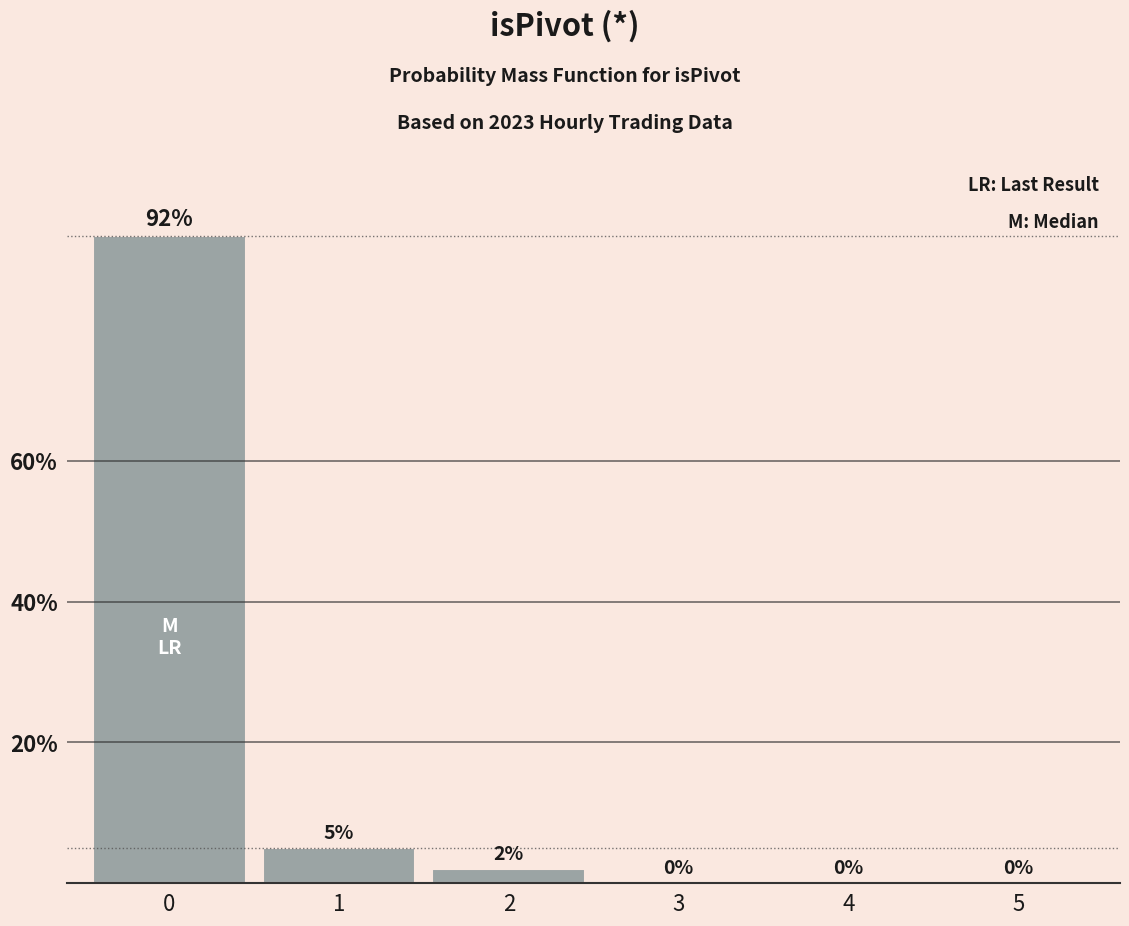

Reading left to right, transcribe all the data shown in this chart.

92	5	2	0	0	0